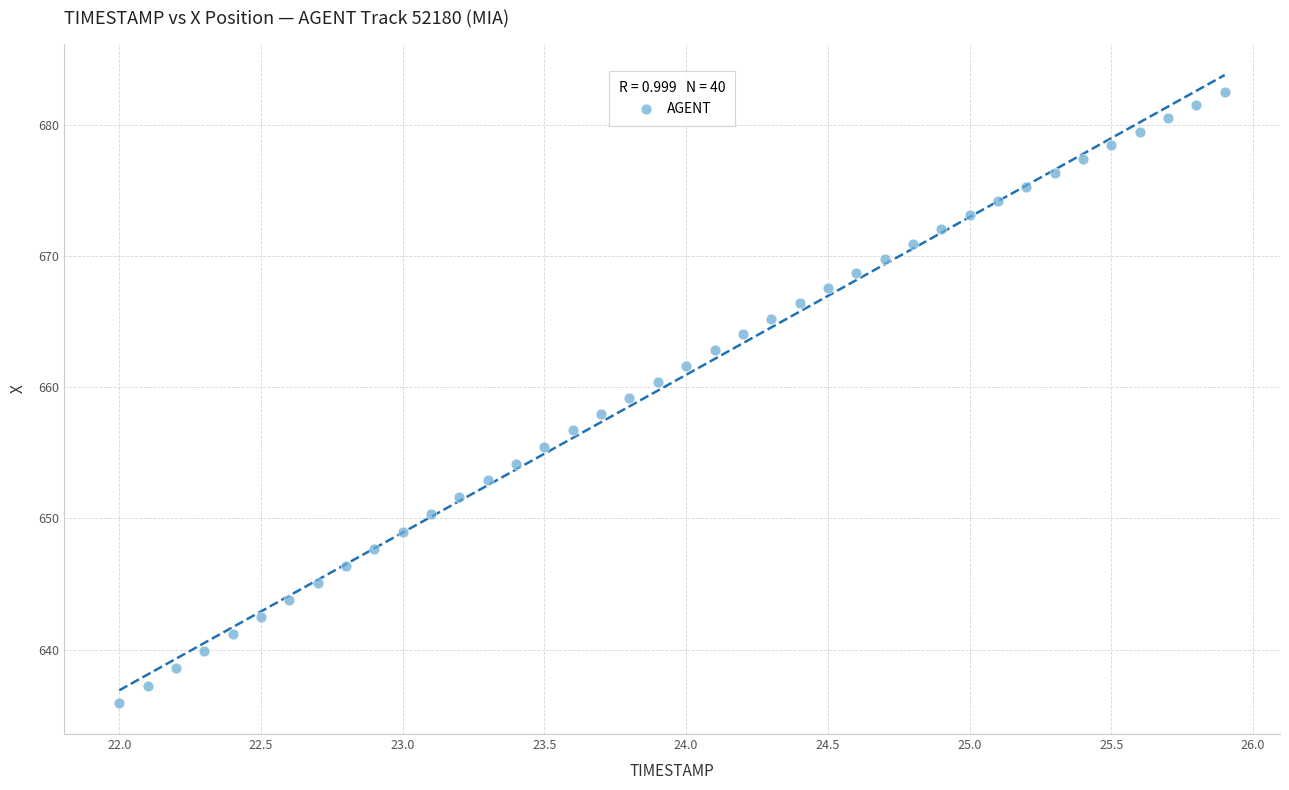

What is the range of Y values (max minus min)?

46.6